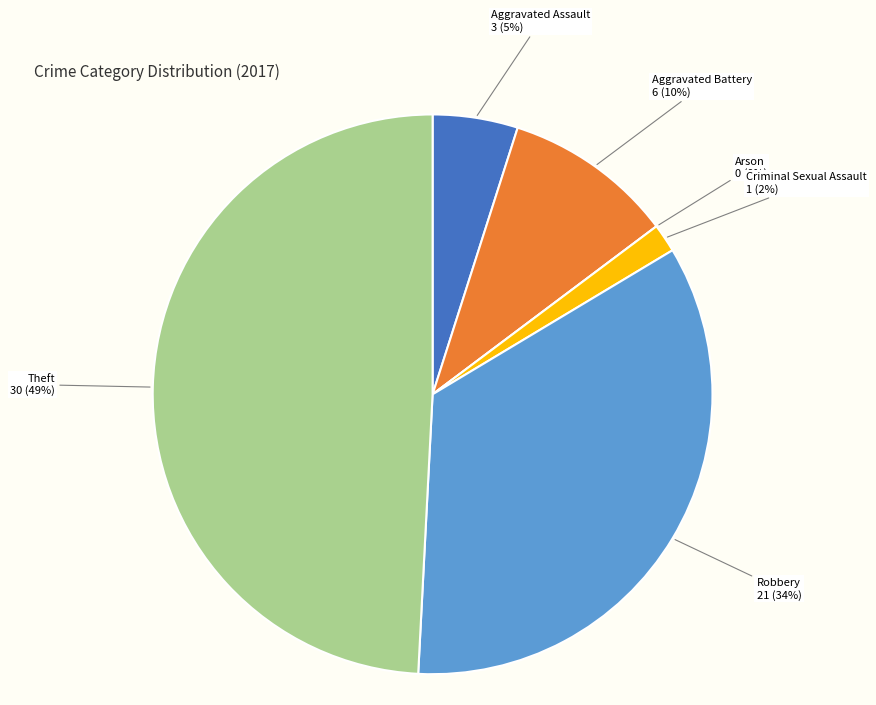

How much of the chart is everything except Arson?

100.0%